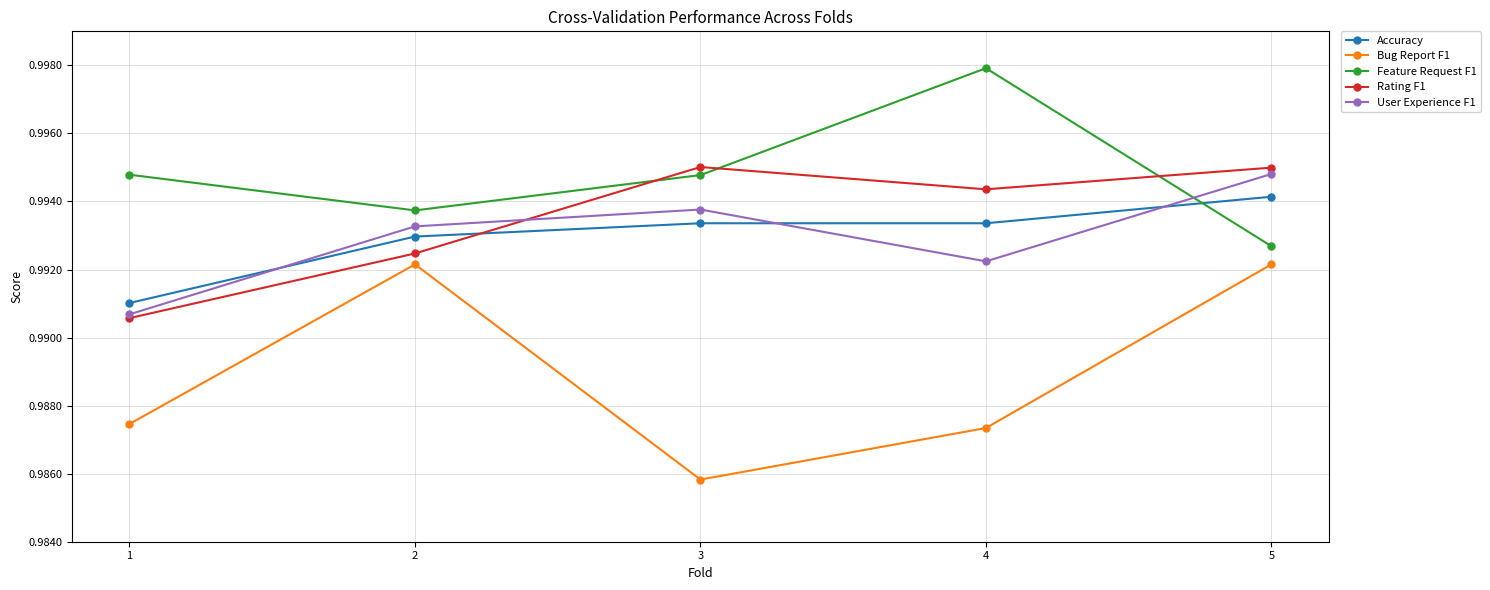

Which series ends up on top after the final intersection of Accuracy and Feature Request F1?

Accuracy